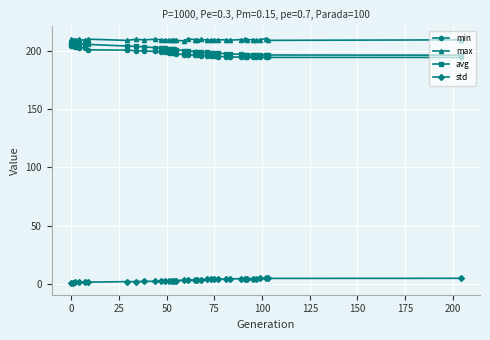

True or false: min and std cross at least once.

False